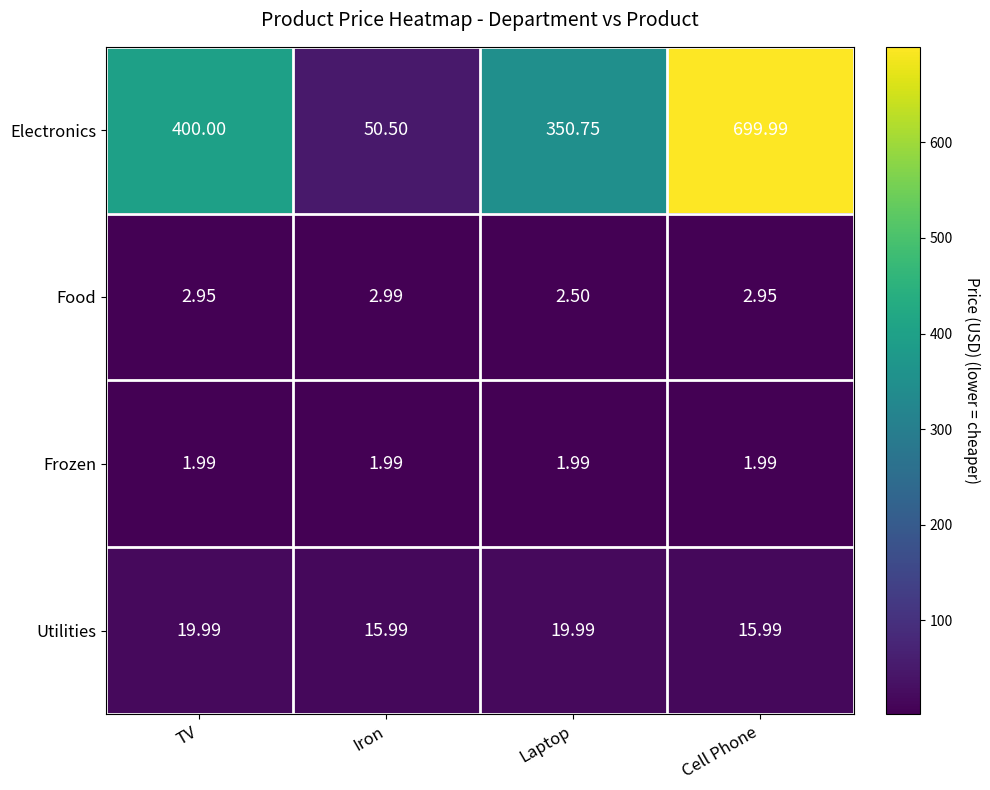

At which category is the sum across all series the highest?

Cell Phone